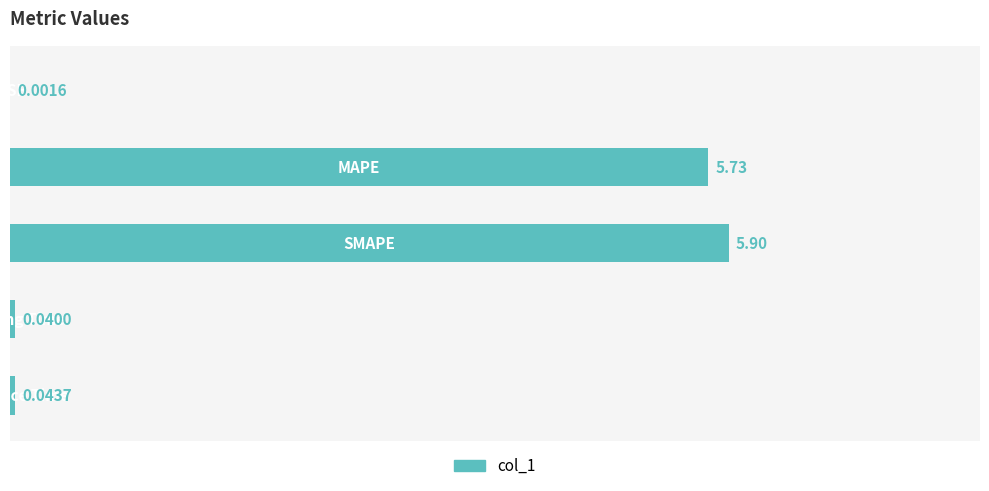

What is the sum of all values?

11.7